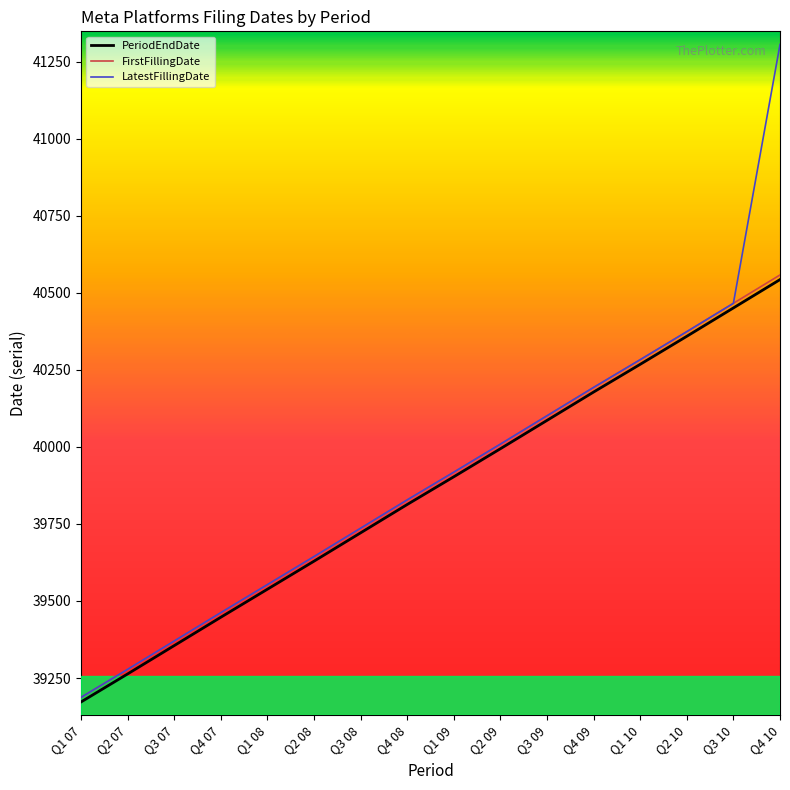

What is the total value across all series at Q2 08?

118917